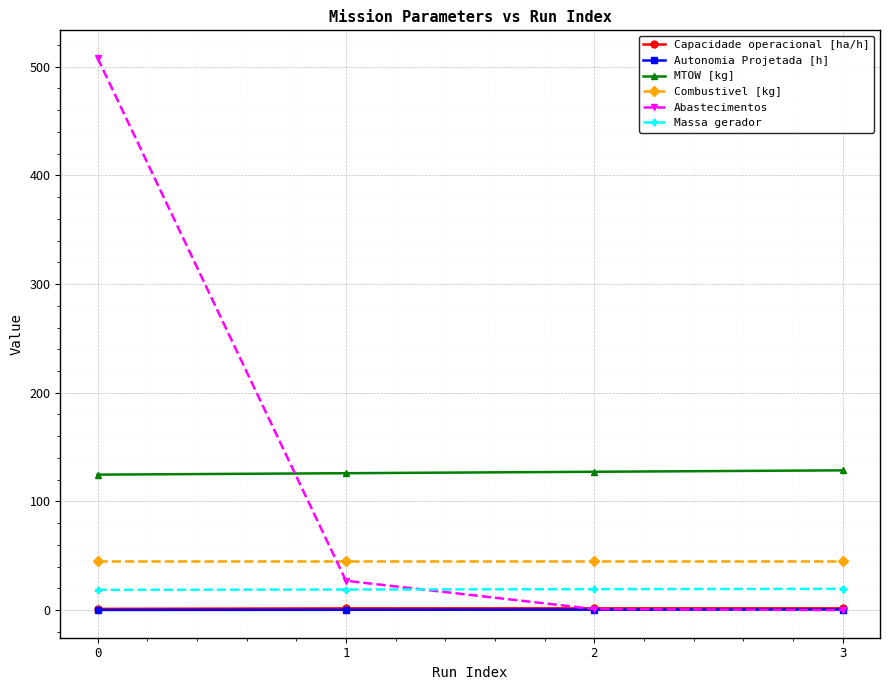

True or false: Combustivel [kg] and Autonomia Projetada [h] cross at least once.

False